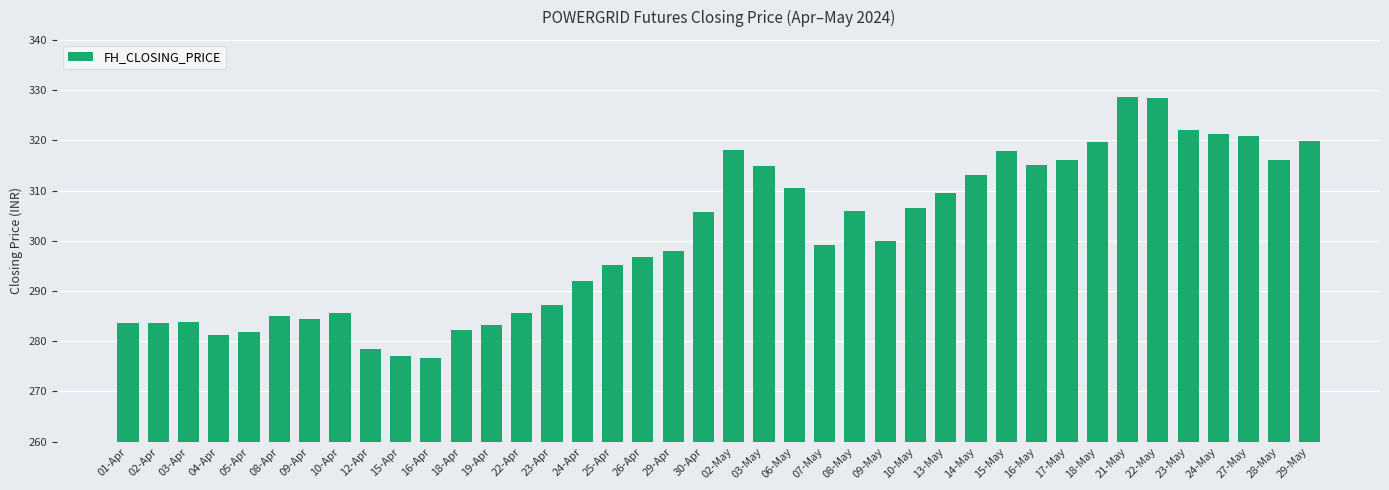

What is the difference between the maximum and minimum values?

52.1